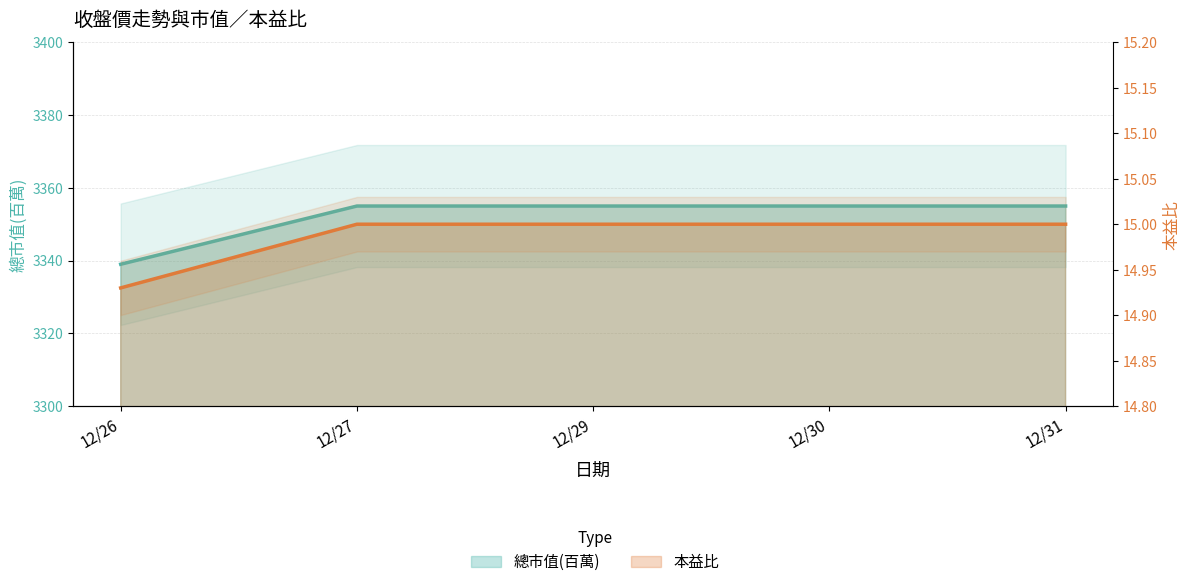

What value does the 本益比 series have at 12/26?

14.9